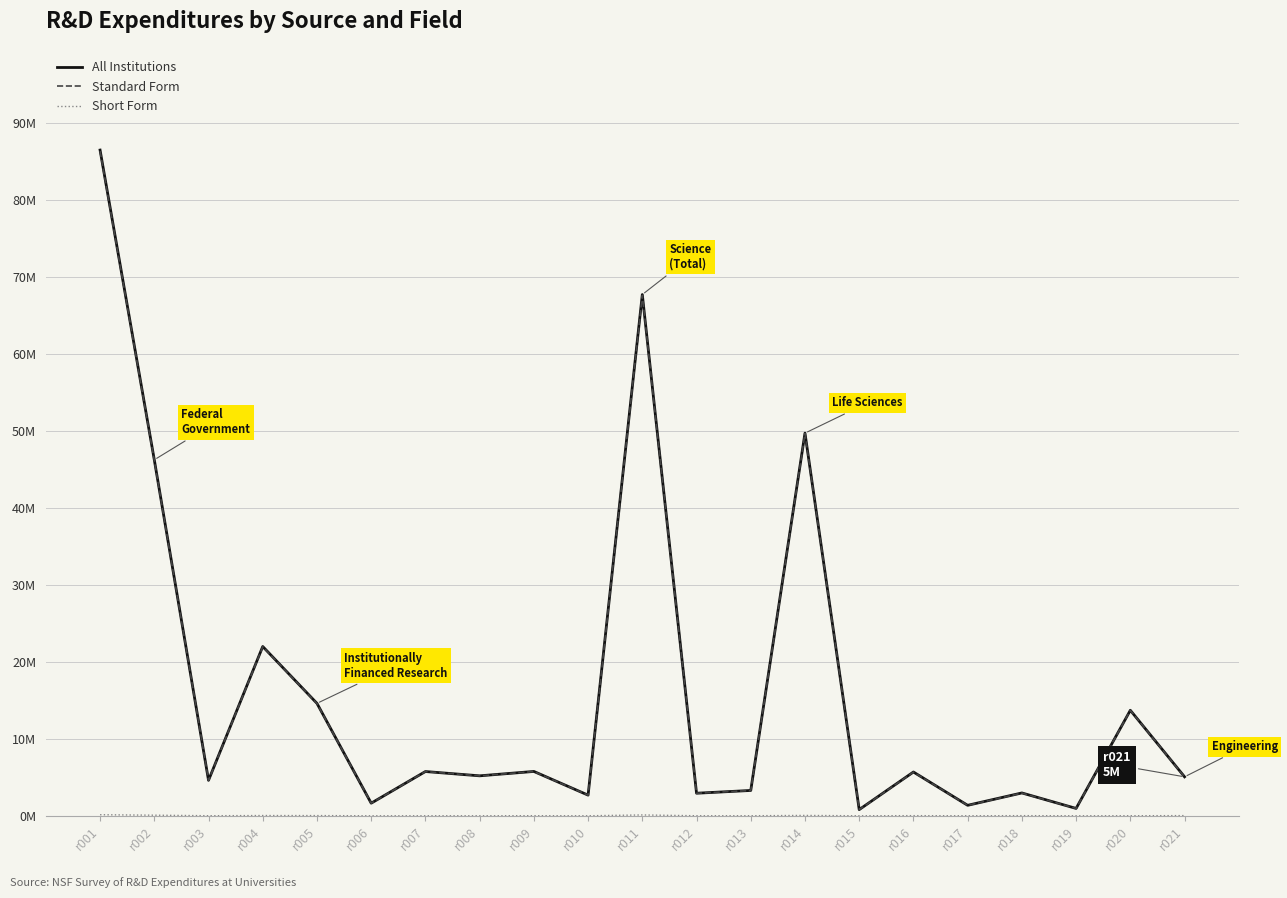

Does the chart have visible grid lines?

Yes